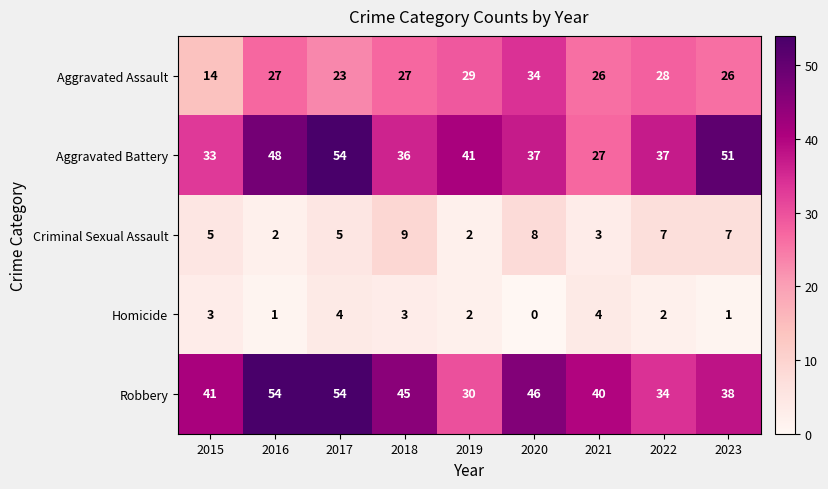

Which series has the largest range (max minus min)?

Aggravated Battery